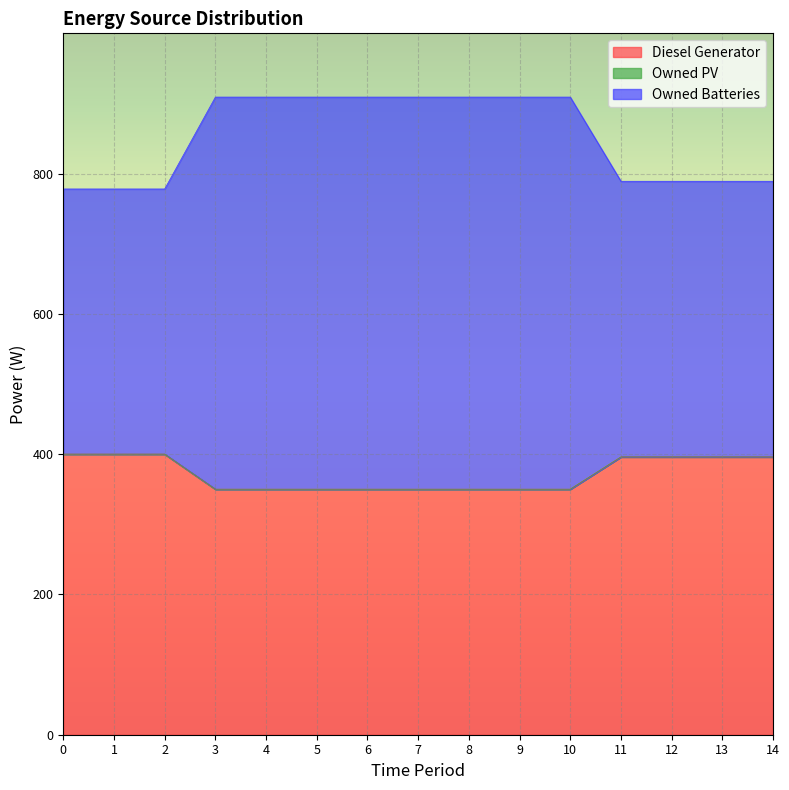

What is the lowest value of the Diesel Generator series?

350